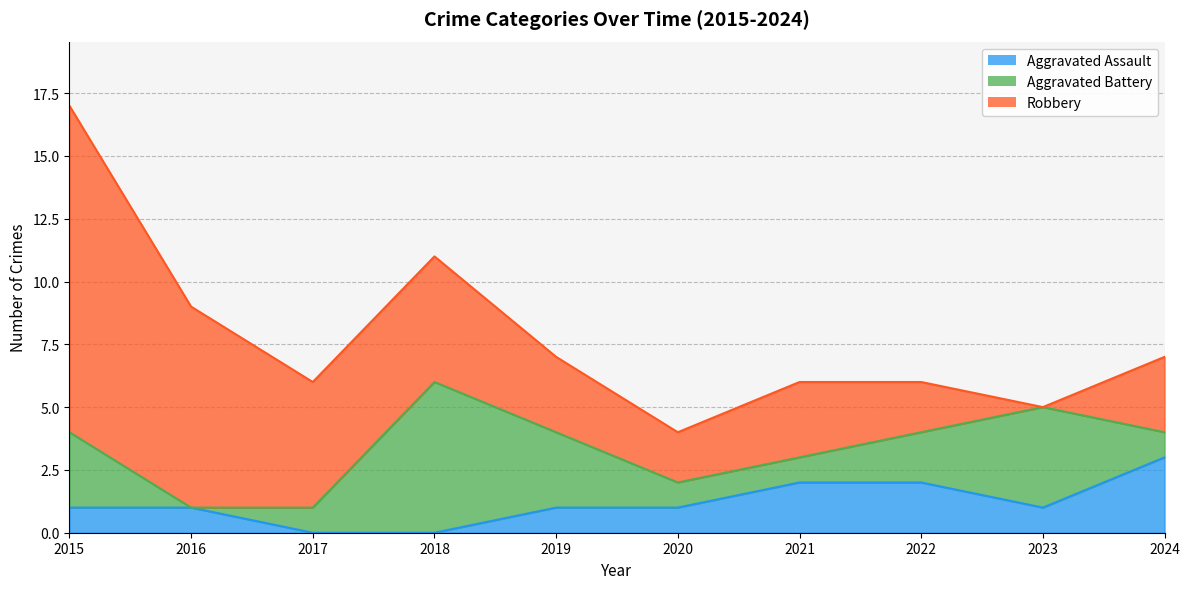

What is the sum of the Robbery values at 2015 and 2018?

18